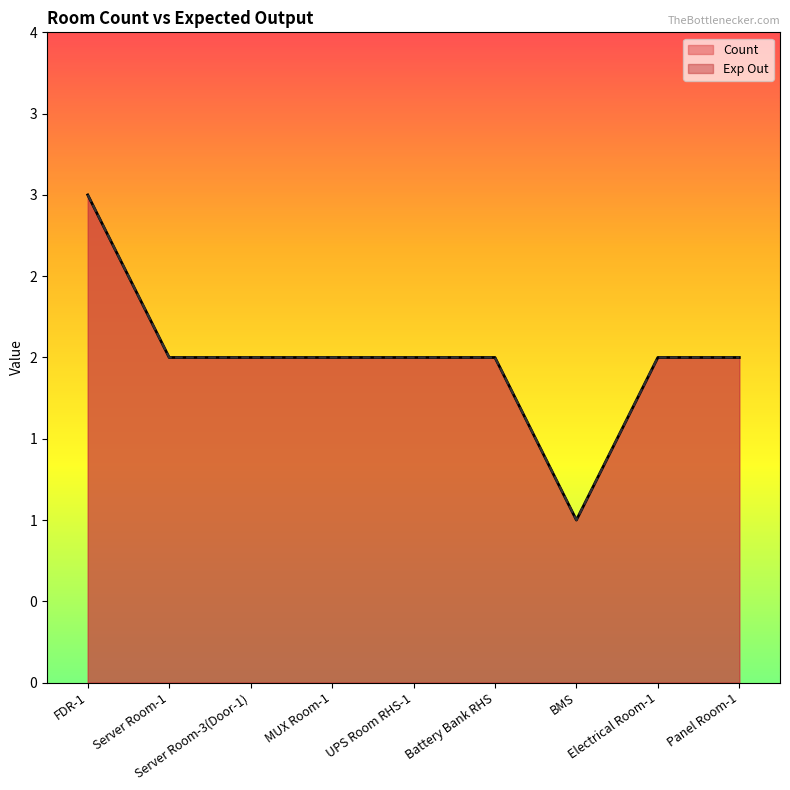

Read the Exp Out value at Panel Room-1.

2